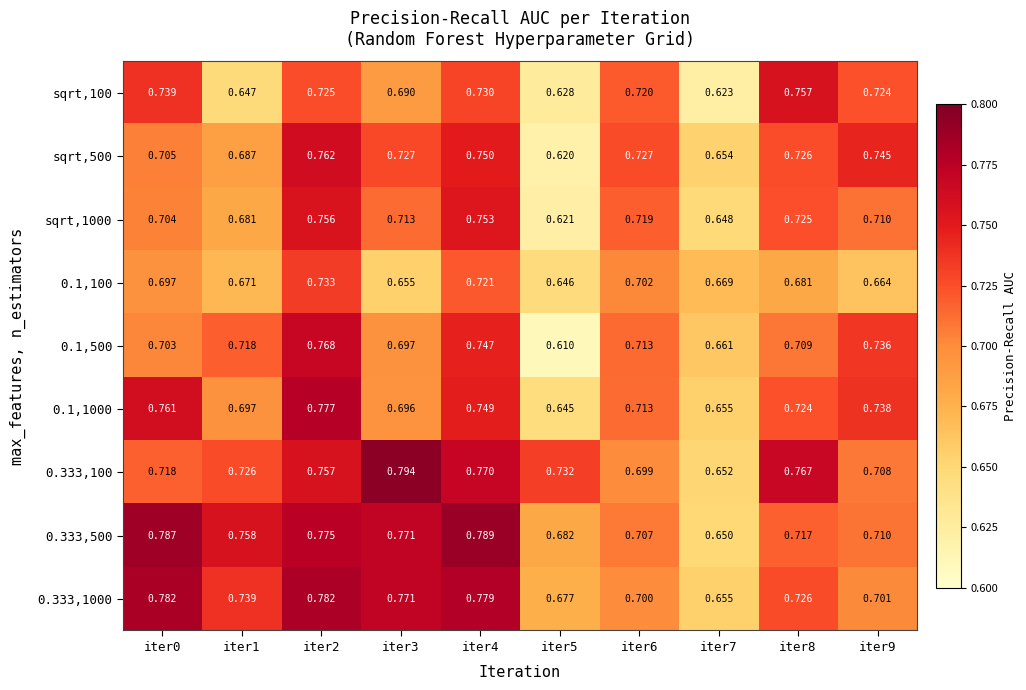

List the series in order of their peak value, highest first.

0.333,100, 0.333,500, 0.333,1000, 0.1,1000, 0.1,500, sqrt,500, sqrt,100, sqrt,1000, 0.1,100